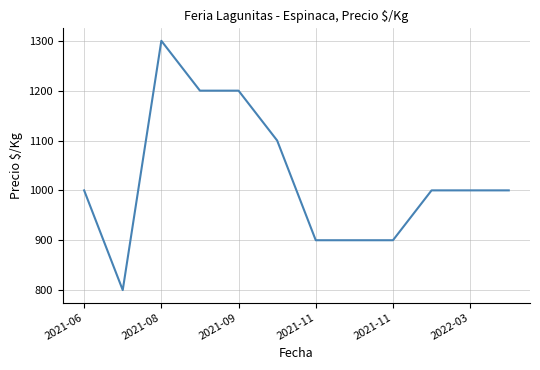

What is the difference between the maximum and minimum values?

500